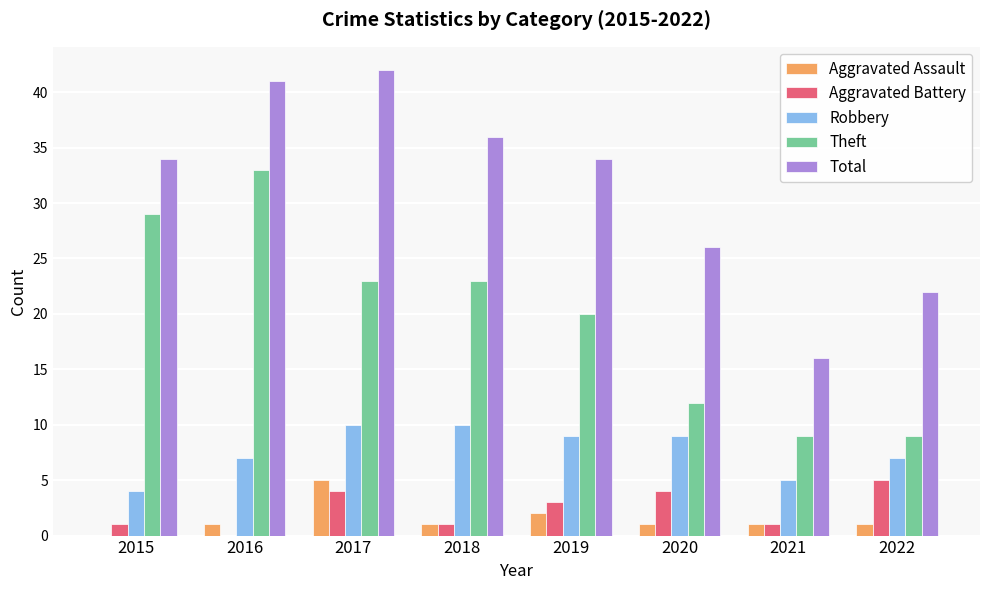

What is the greatest value displayed?

42